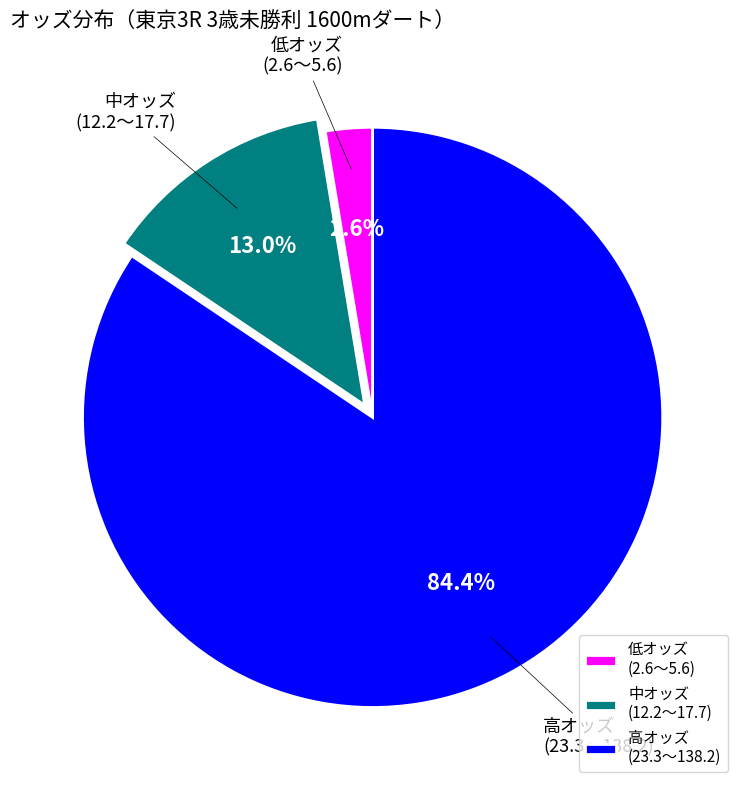

What is the largest slice in the pie chart?

高オッズ (23.3〜138.2)